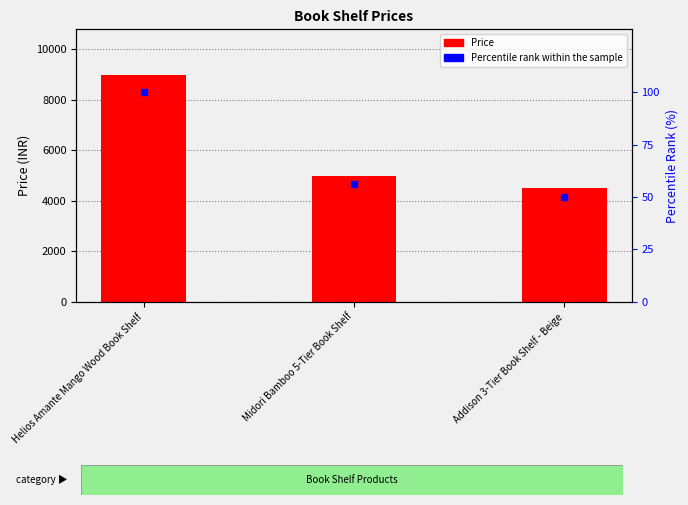

How many groups of bars are there?

3